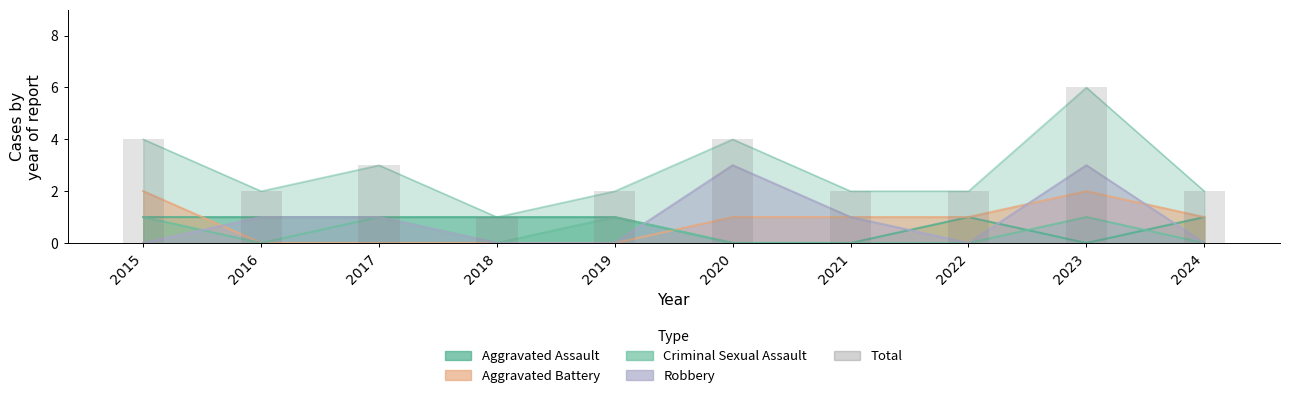

Reading left to right, extract all data points from this chart.

2015=4	2016=2	2017=3	2018=1	2019=2	2020=4	2021=2	2022=2	2023=6	2024=2